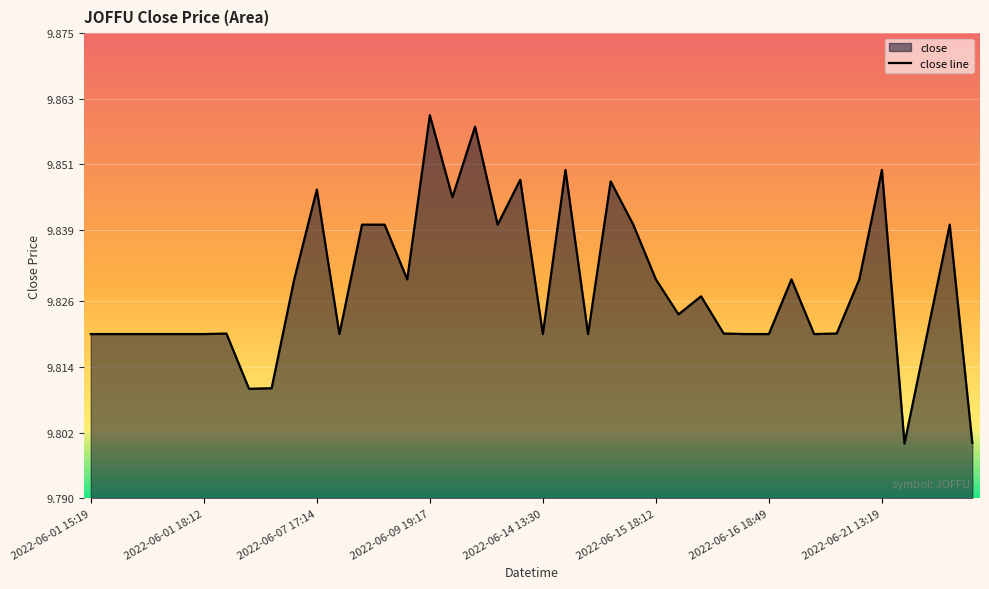

List the labels in order of value, largest first.

2022-06-09 19:17, 2022-06-10 18:11, 2022-06-14 13:38, 2022-06-21 13:19, 2022-06-13 19:59, 2022-06-14 13:44, 2022-06-07 17:14, 2022-06-10 14:58, 2022-06-08 13:41, 2022-06-08 17:57, 2022-06-13 14:30, 2022-06-15 17:02, 2022-06-21 14:40, 2022-06-07 13:59, 2022-06-09 18:13, 2022-06-15 18:12, 2022-06-16 19:59, 2022-06-17 19:59, 2022-06-16 13:35, 2022-06-16 13:33, 2022-06-01 18:14, 2022-06-16 17:37, 2022-06-17 19:01, 2022-06-01 15:19, 2022-06-01 15:24, 2022-06-01 15:29, 2022-06-01 15:45, 2022-06-01 16:41, 2022-06-01 18:12, 2022-06-08 13:39, 2022-06-14 13:30, 2022-06-14 13:39, 2022-06-16 18:20, 2022-06-16 18:49, 2022-06-17 17:05, 2022-06-21 13:52, 2022-06-06 13:47, 2022-06-02 16:48, 2022-06-21 16:46, 2022-06-21 13:45